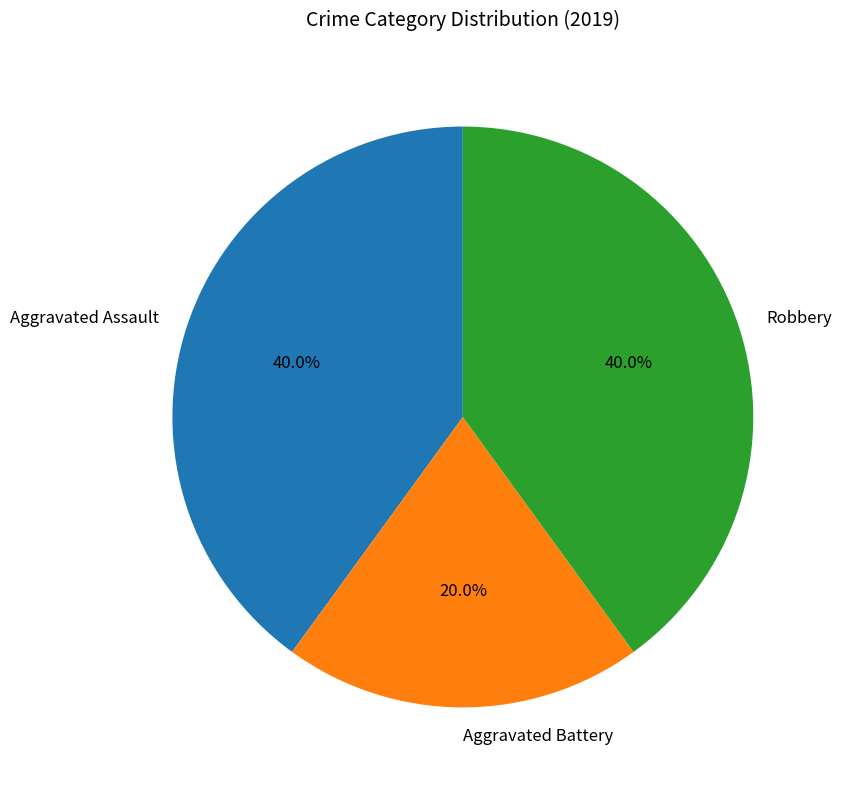

To the nearest percent, what is the average slice percentage?

33%